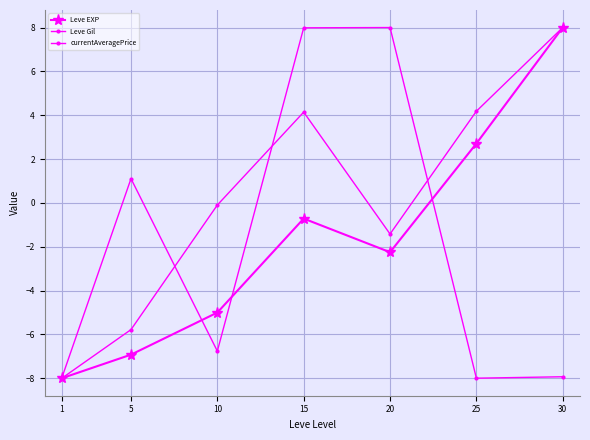

Is it true that currentAveragePrice equals -7.9 at 30?

True